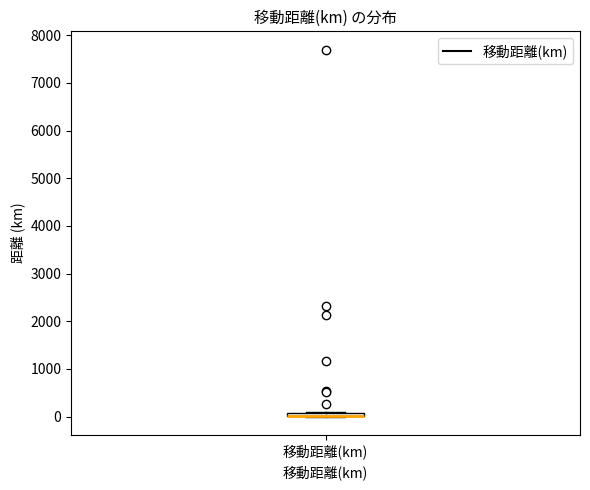

Where is the upper edge of the box for 移動距離(km) on the y-axis? The values are not printed on the chart, so give them approximately, as read against the axis.

100